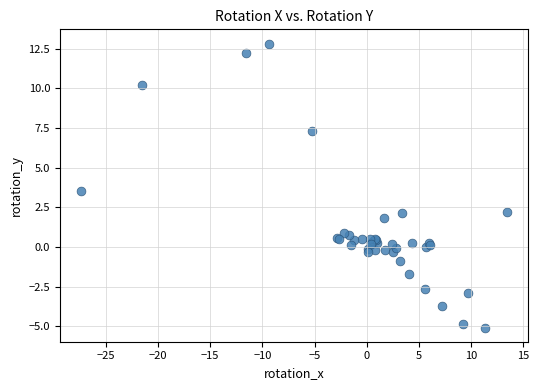

What Y value in the scatter plot is closest to 3?

3.6